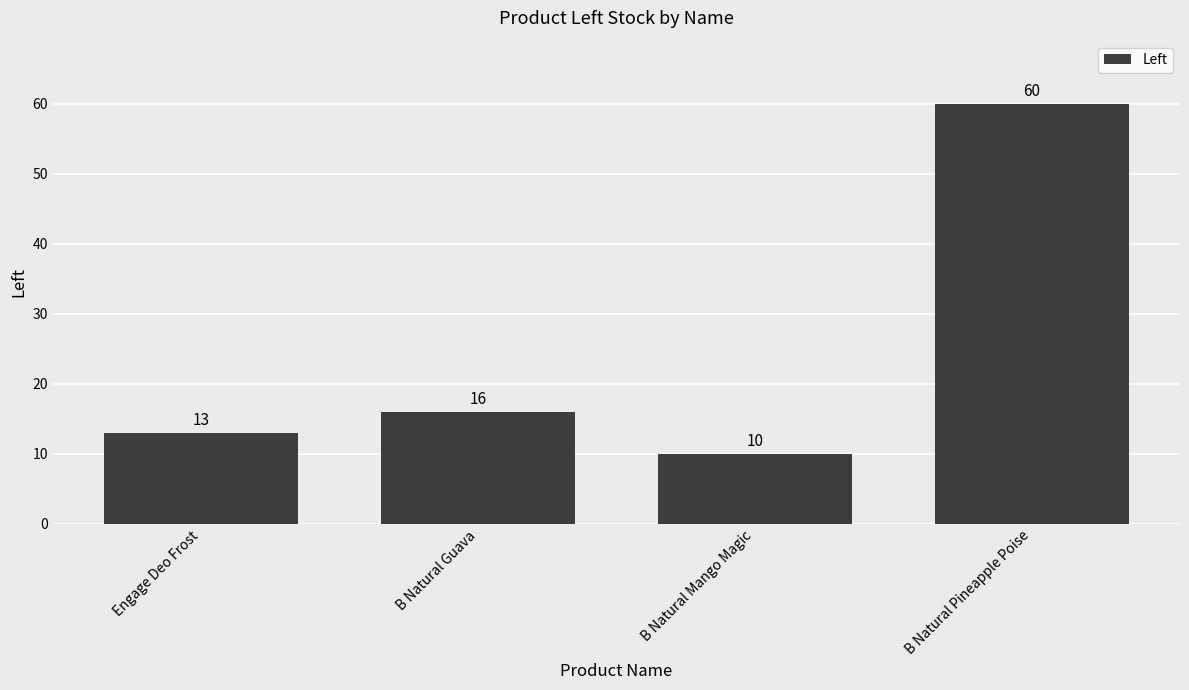

Does the chart contain stacked bars?

No